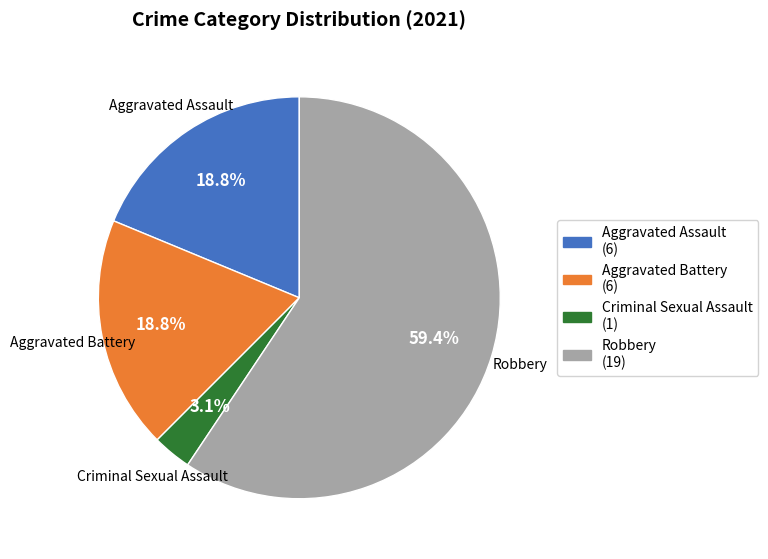

To the nearest percent, what is the difference between the largest and smallest slice percentages?

56%